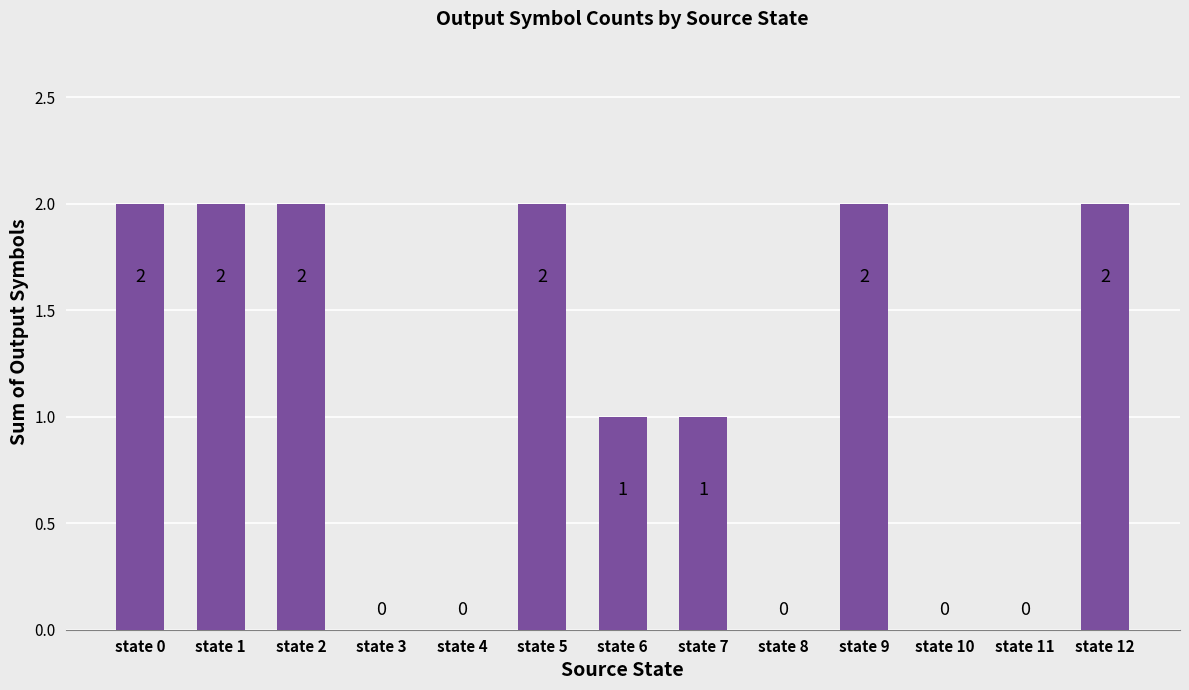

Reading left to right, transcribe all the data shown in this chart.

state 0=2	state 1=2	state 2=2	state 3=0	state 4=0	state 5=2	state 6=1	state 7=1	state 8=0	state 9=2	state 10=0	state 11=0	state 12=2